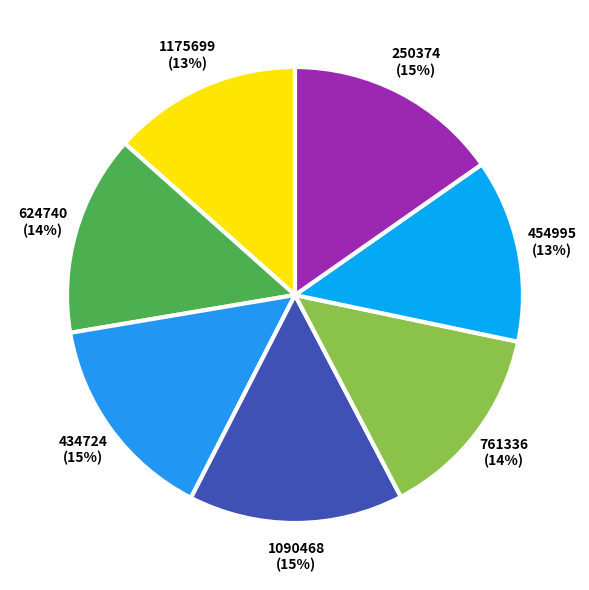

Is there any slice that represents more than half of the pie?

No